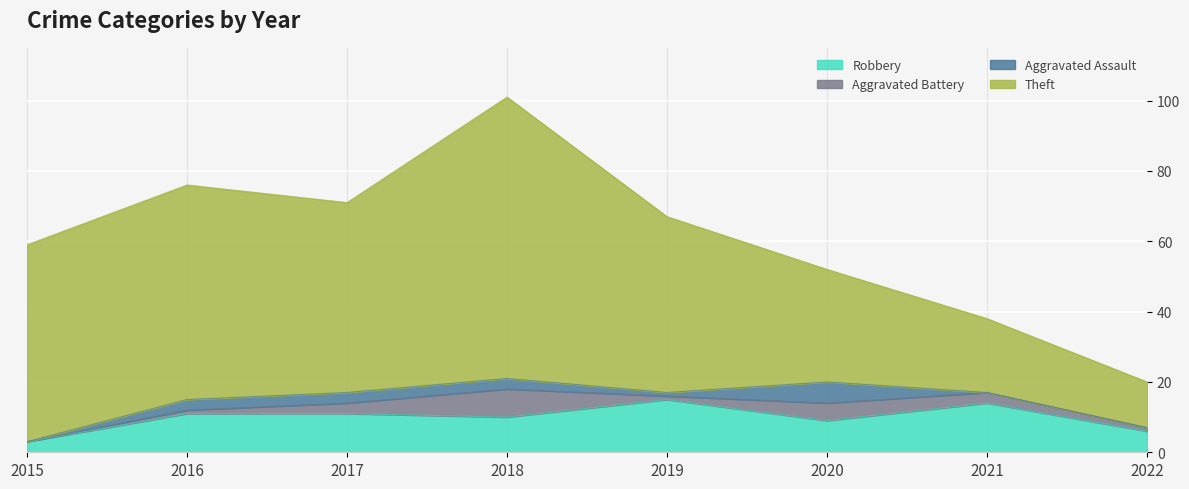

What is the sum of the Robbery values at 2017 and 2019?

26